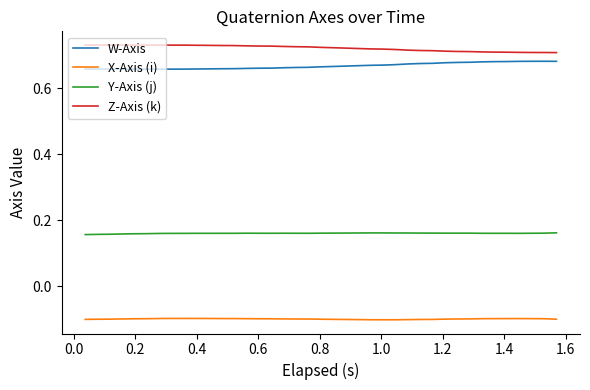

Which series has the largest total across all categories?

Z-Axis (k)